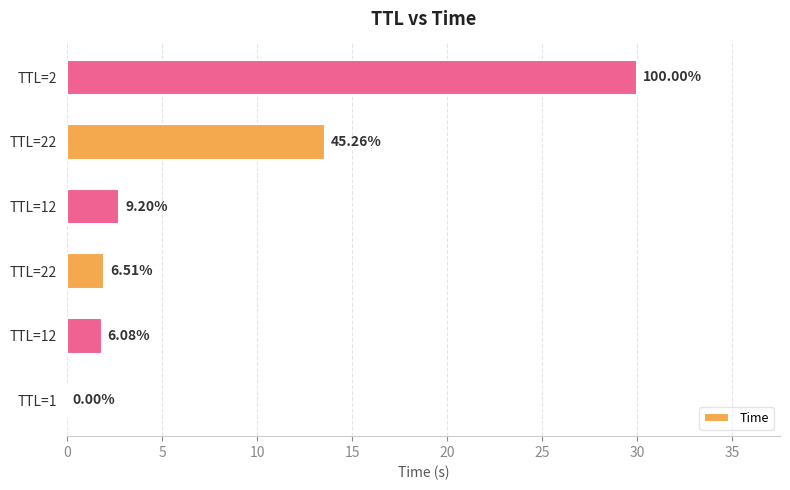

Are the bars horizontal?

Yes